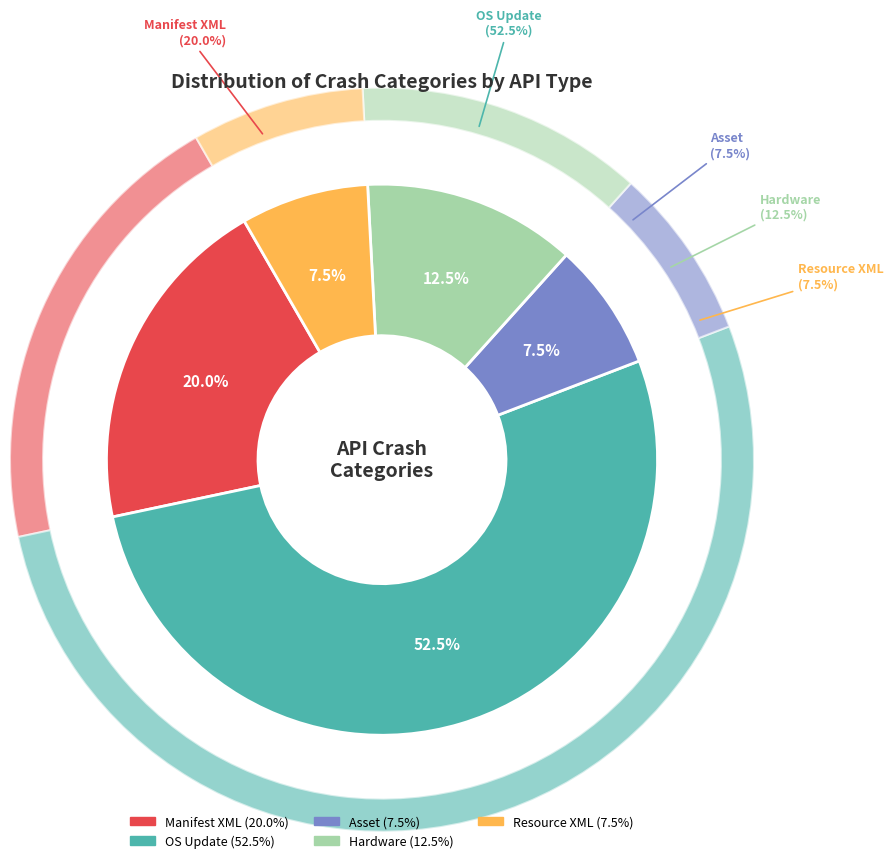

Is the sum of Manifest XML and Asset greater than half?

No